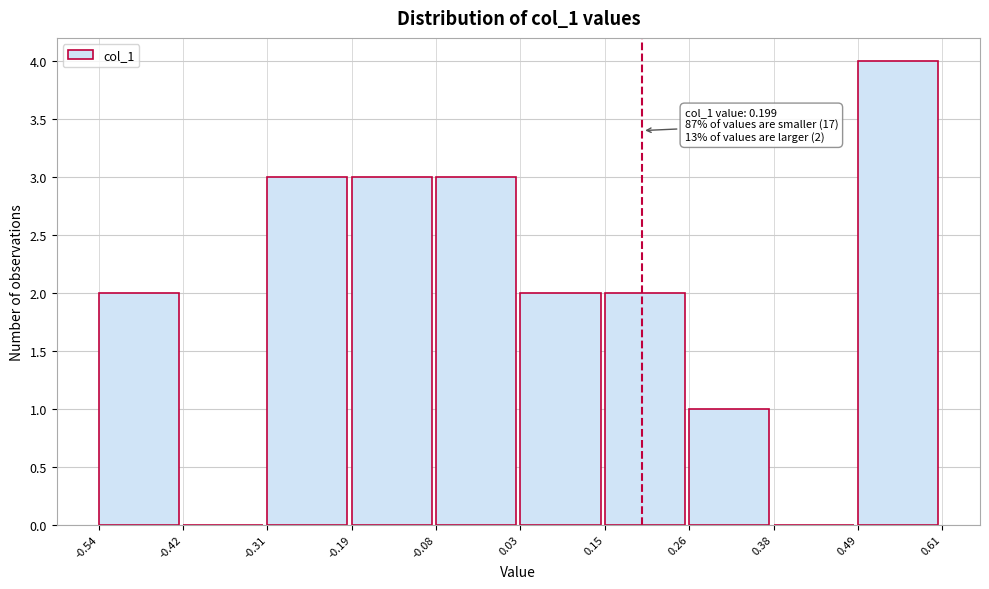

Which range on the x-axis has the tallest bar?

0.49 to 0.61